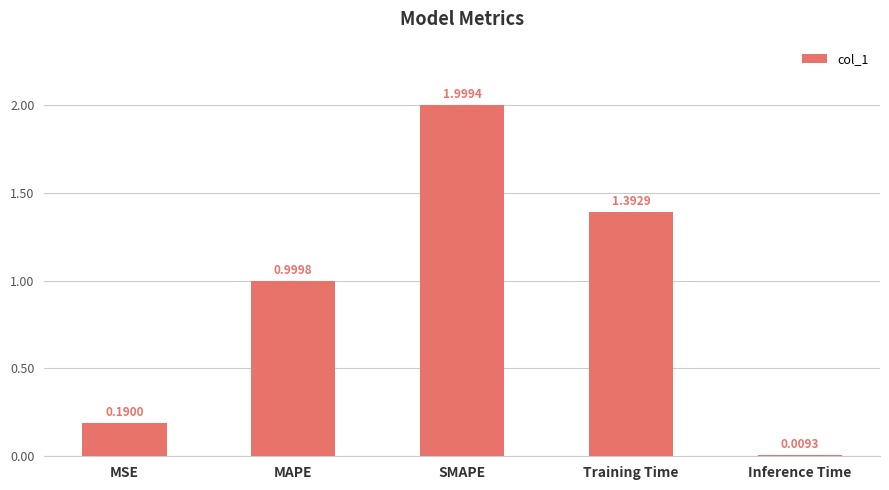

What is the change in value from SMAPE to Training Time?

-0.6